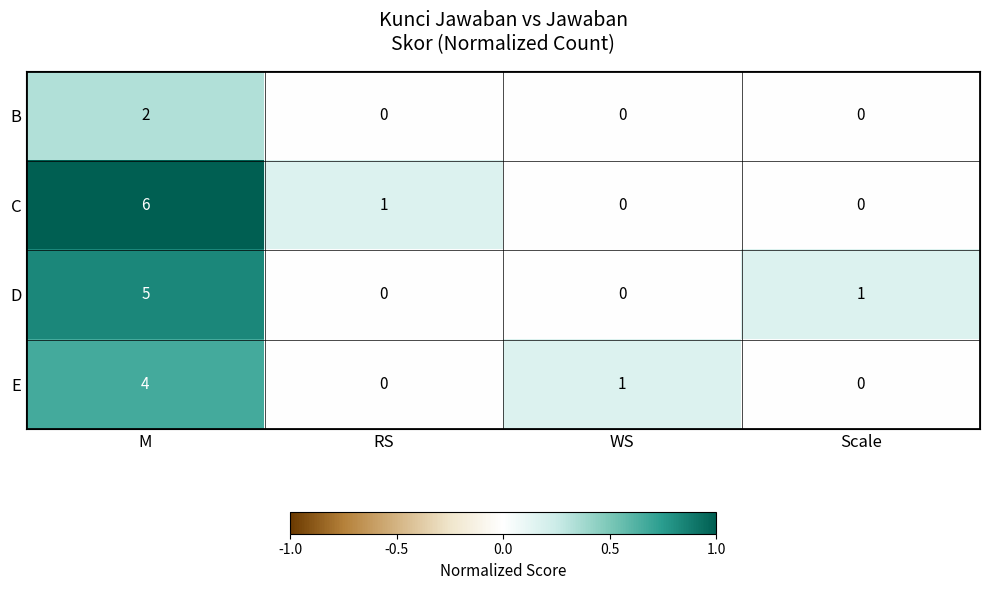

At M, list the series in order from smallest to largest.

B, E, D, C